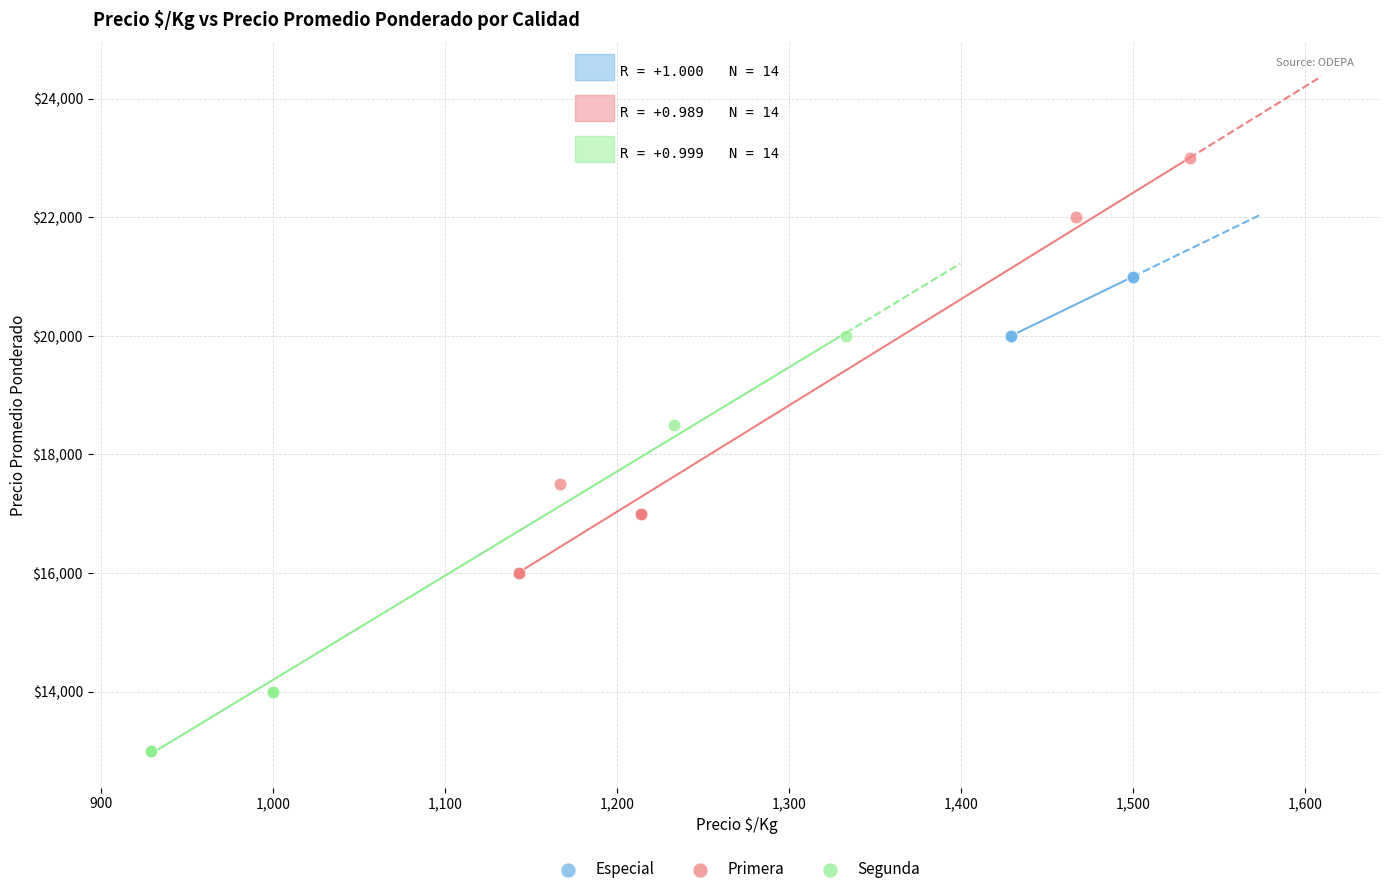

What are all the series names shown in the legend?

Especial, Primera, Segunda